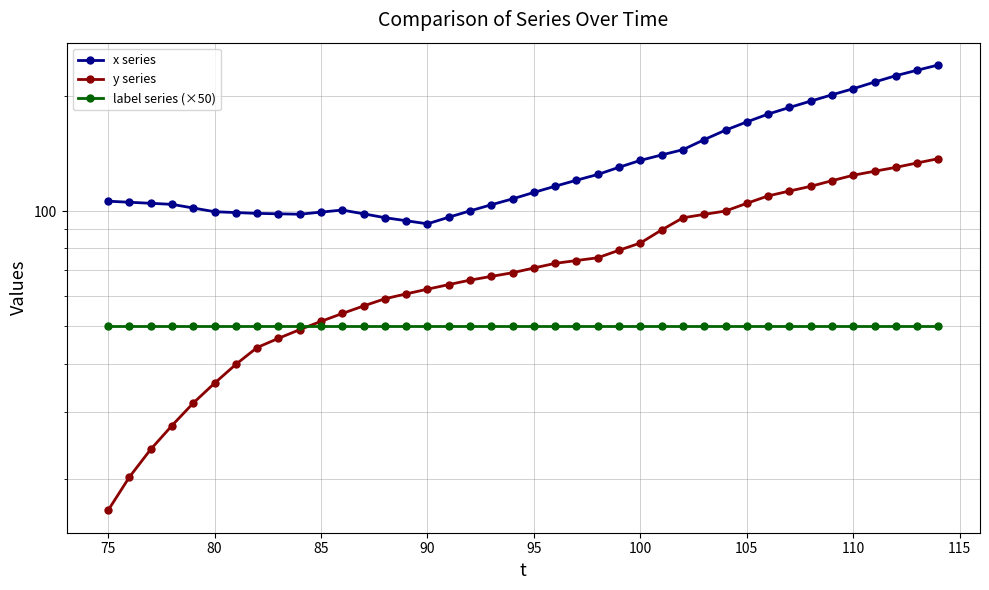

After their last crossing, which series has the higher values: y series or label series (×50)?

y series